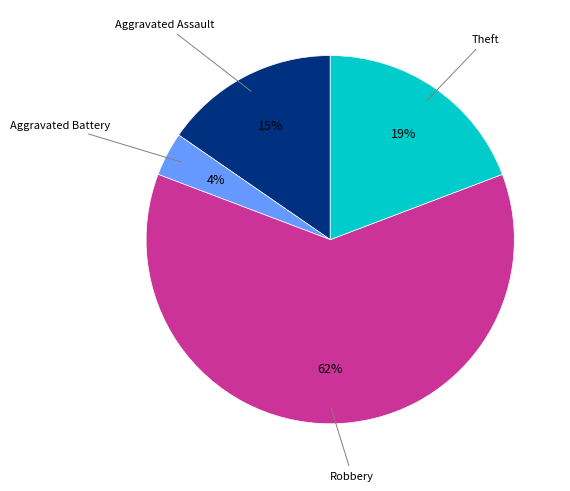

To the nearest percent, what is the average slice percentage?

25%